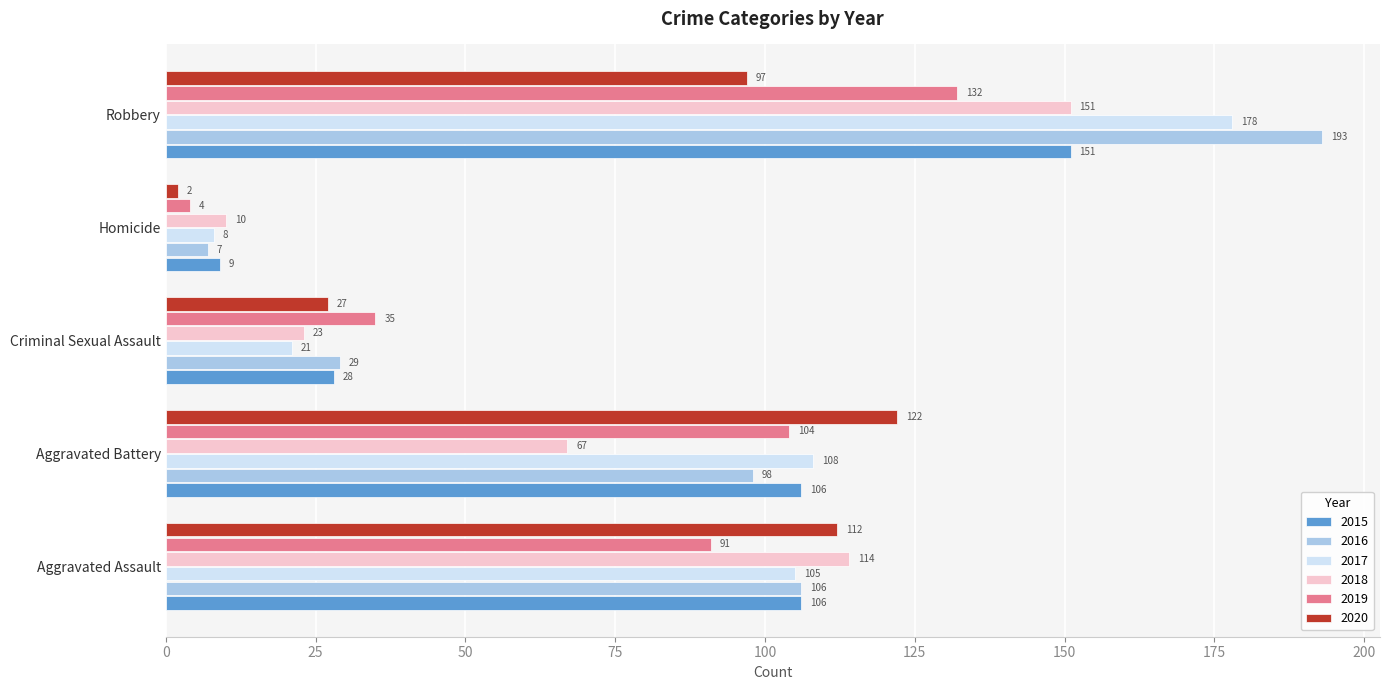

What is the total value across all series at Criminal Sexual Assault?

163